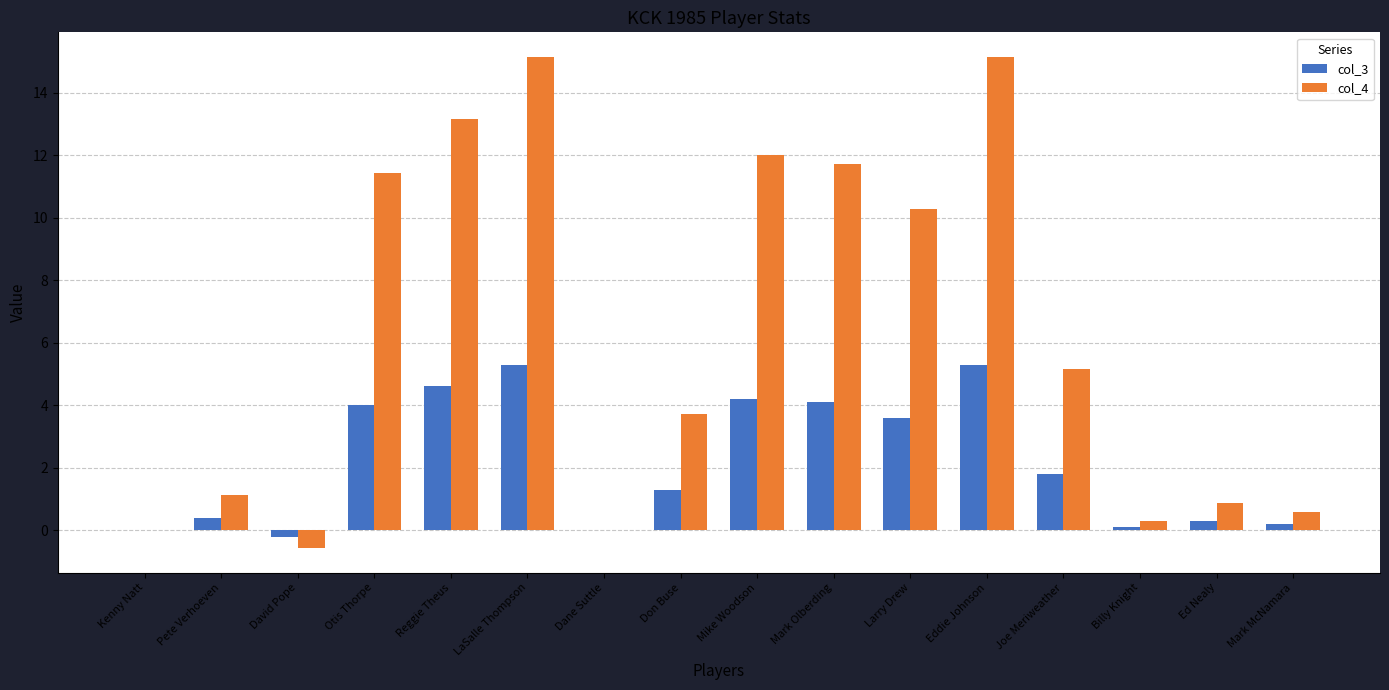

The value of col_3 at Larry Drew is 5.7. True or false?

False